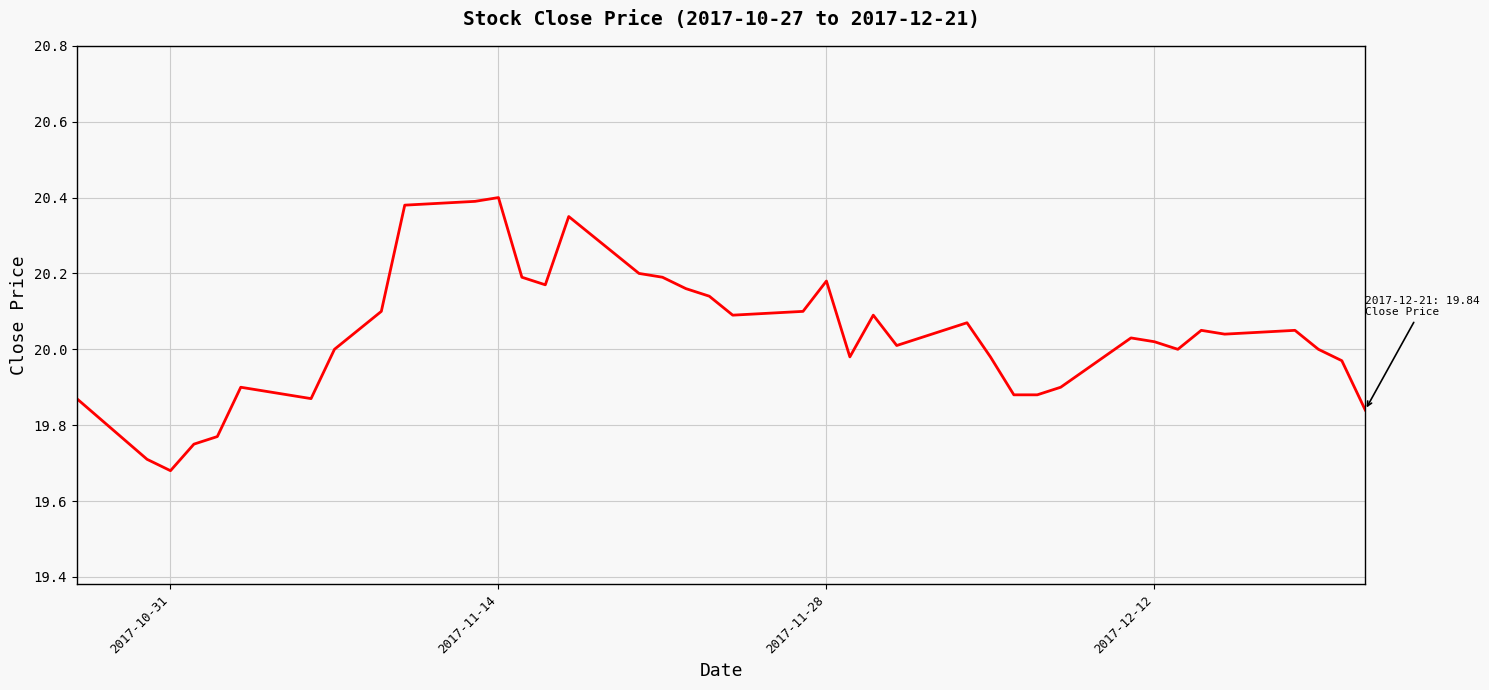

What is the difference between the maximum and minimum values?

0.7